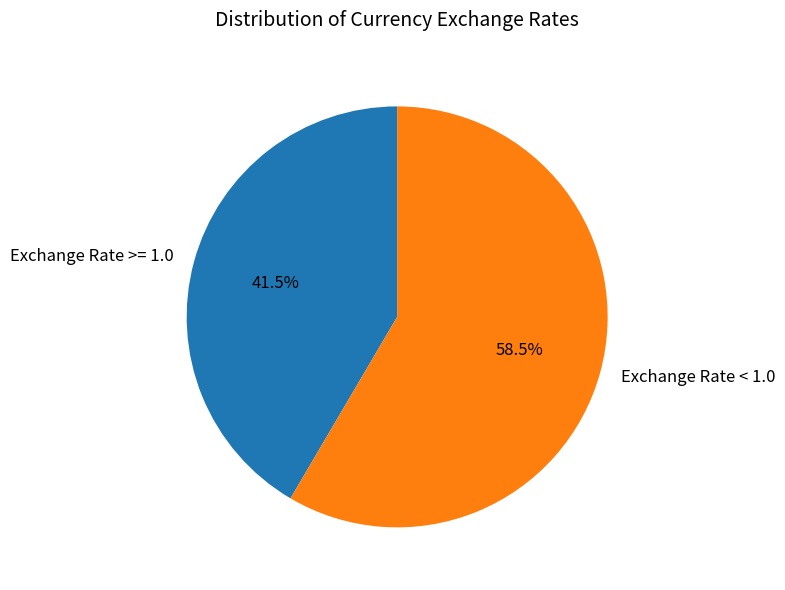

Does any single category account for the majority?

Yes